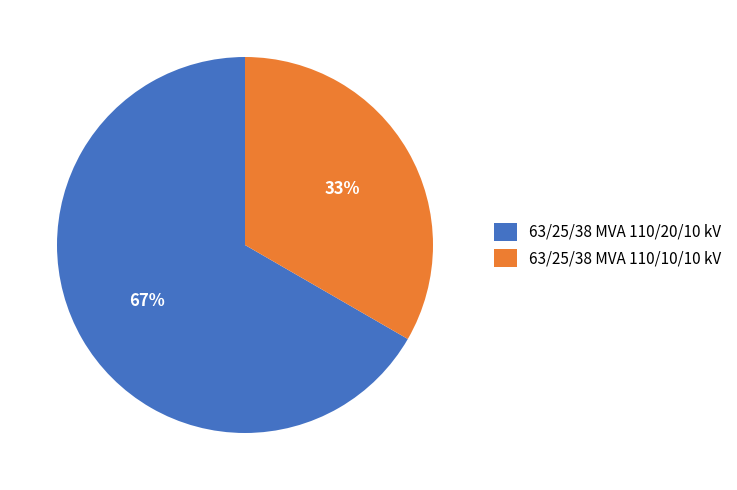

Between 63/25/38 MVA 110/10/10 kV and 63/25/38 MVA 110/20/10 kV, which is larger?

63/25/38 MVA 110/20/10 kV